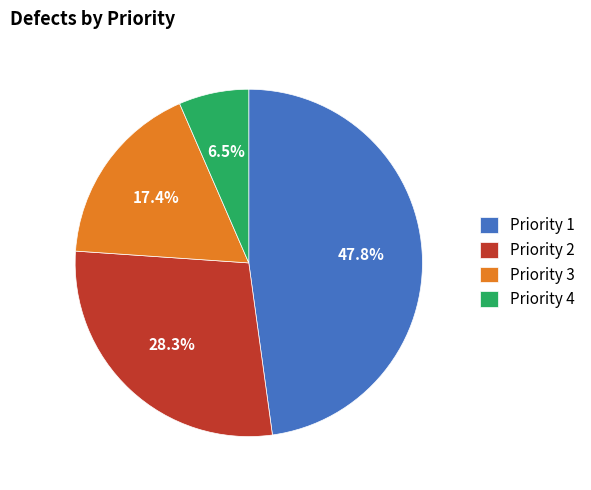

True or false: Priority 2 accounts for 17% of the total.

False